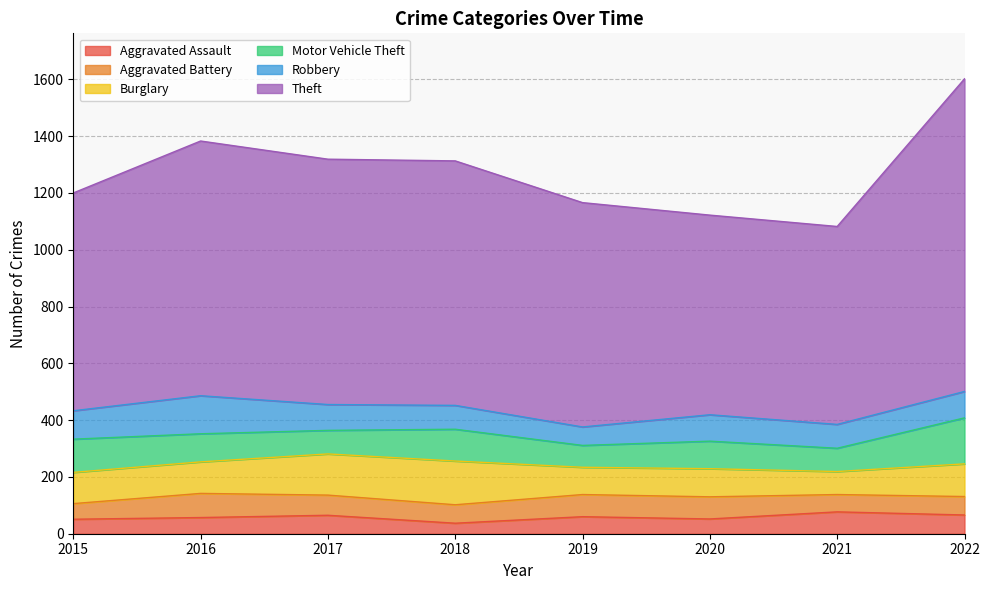

At which category is the sum across all series the highest?

2022